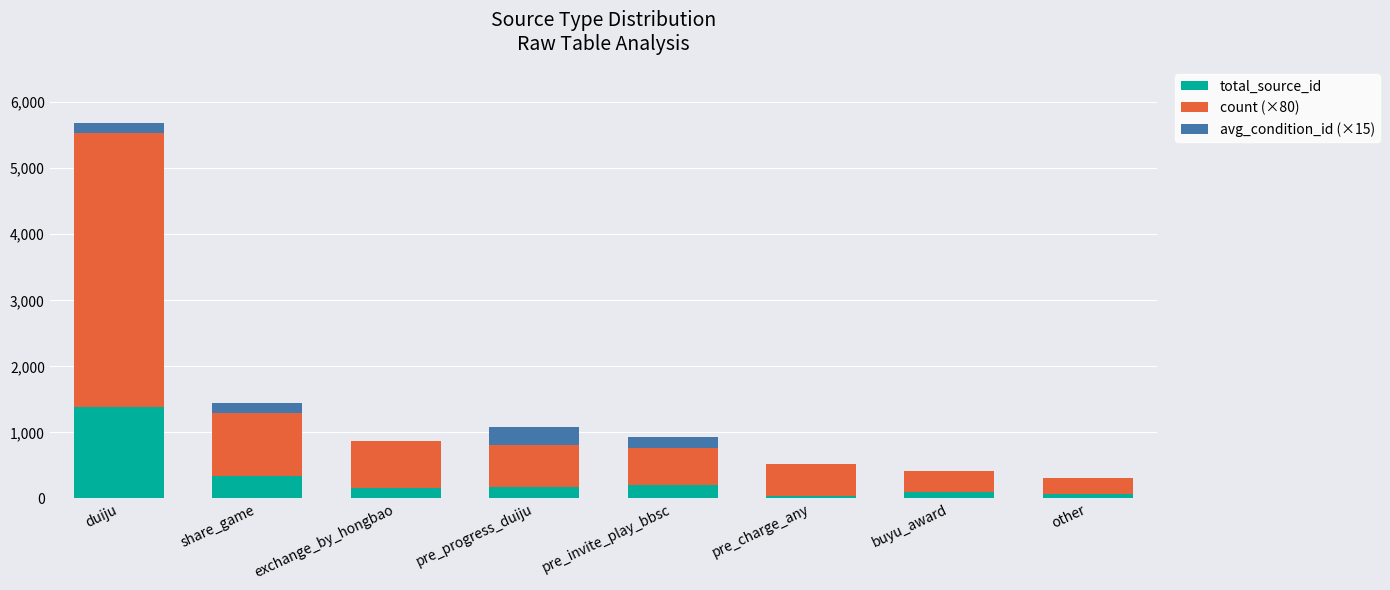

What is the total value across all series at pre_invite_play_bbsc?

934.0